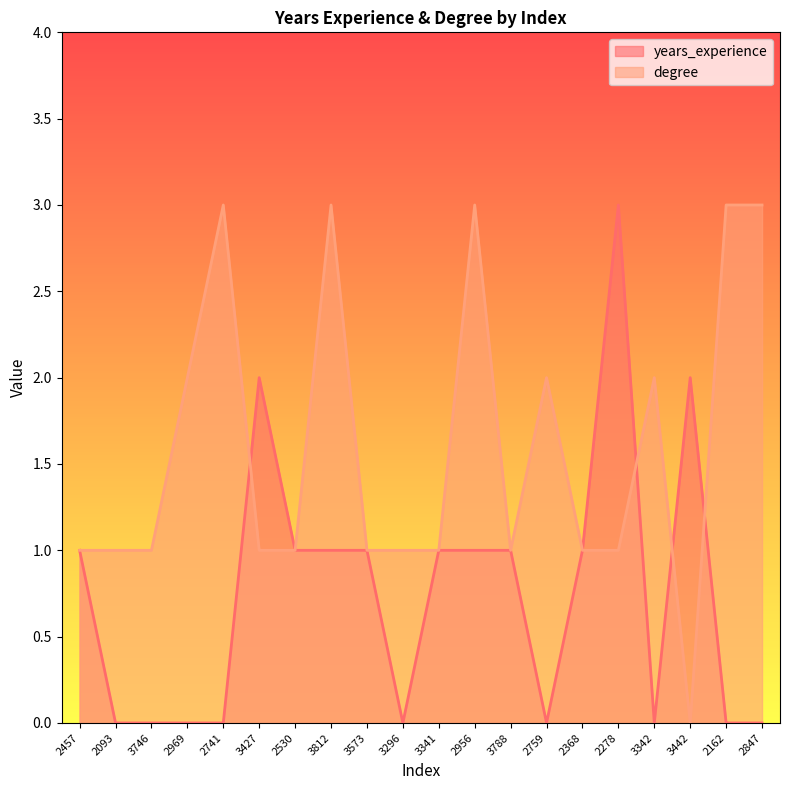

What are all the series names shown in the legend?

years_experience, degree